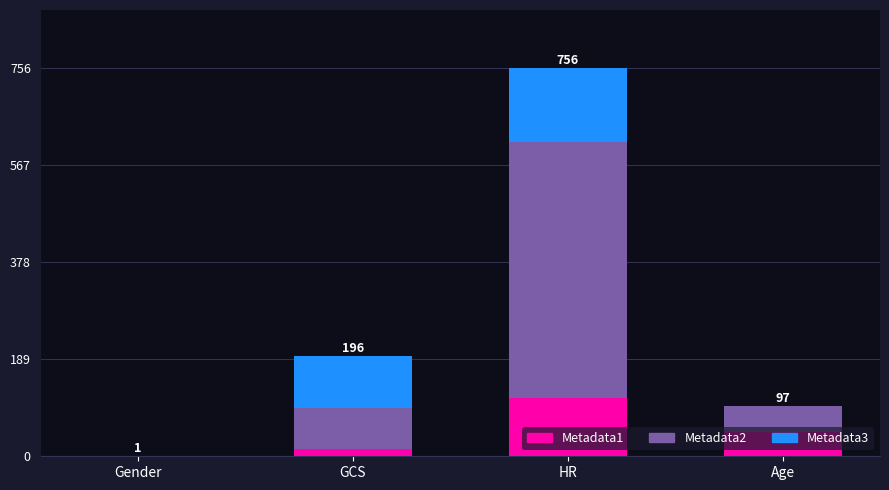

True or false: Metadata1 has a value of 47 at Age.

True